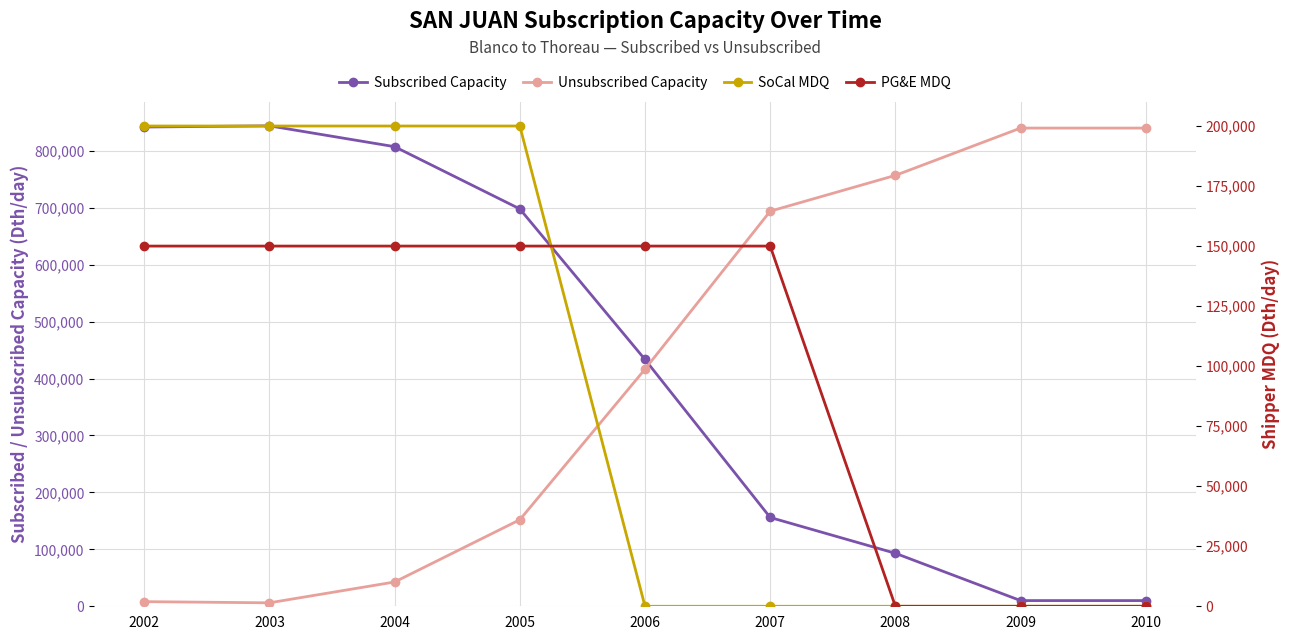

Where do SoCal MDQ and Unsubscribed Capacity first cross each other?

2005 and 2006